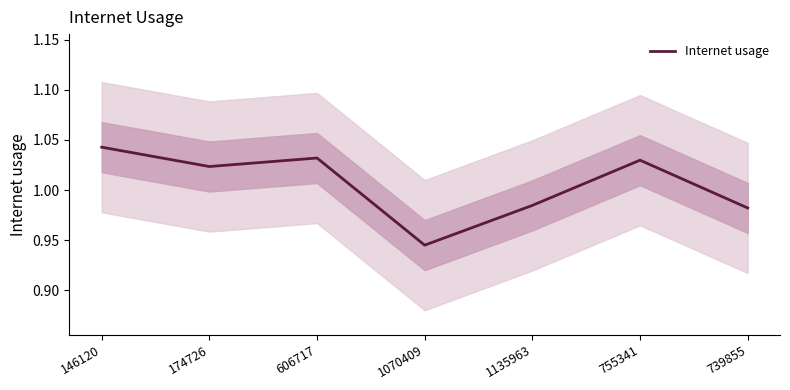

Does the chart have visible grid lines?

No